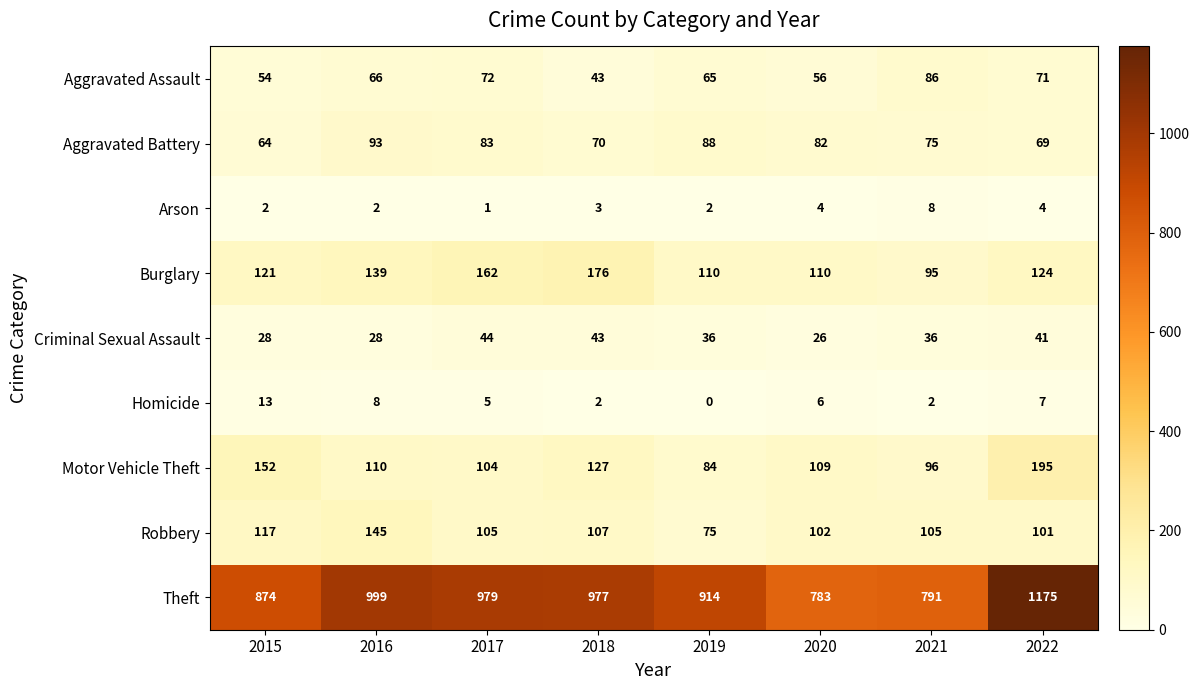

List the series in order of their peak value, highest first.

Theft, Motor Vehicle Theft, Burglary, Robbery, Aggravated Battery, Aggravated Assault, Criminal Sexual Assault, Homicide, Arson